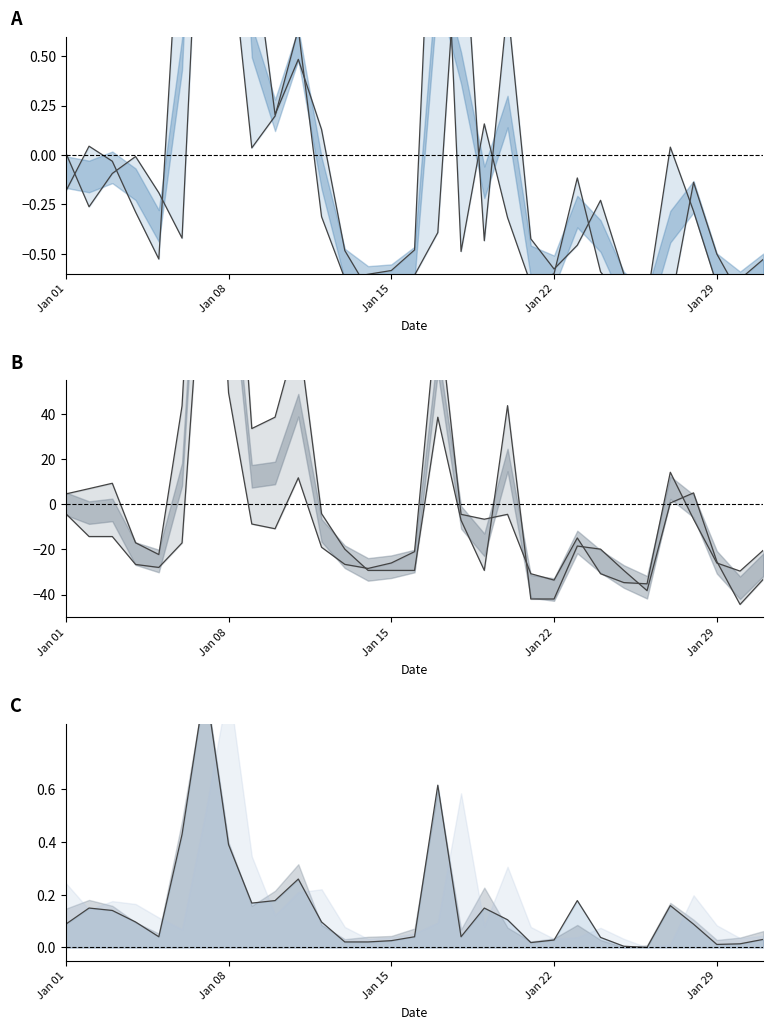

Which category has the highest value across all series?

6